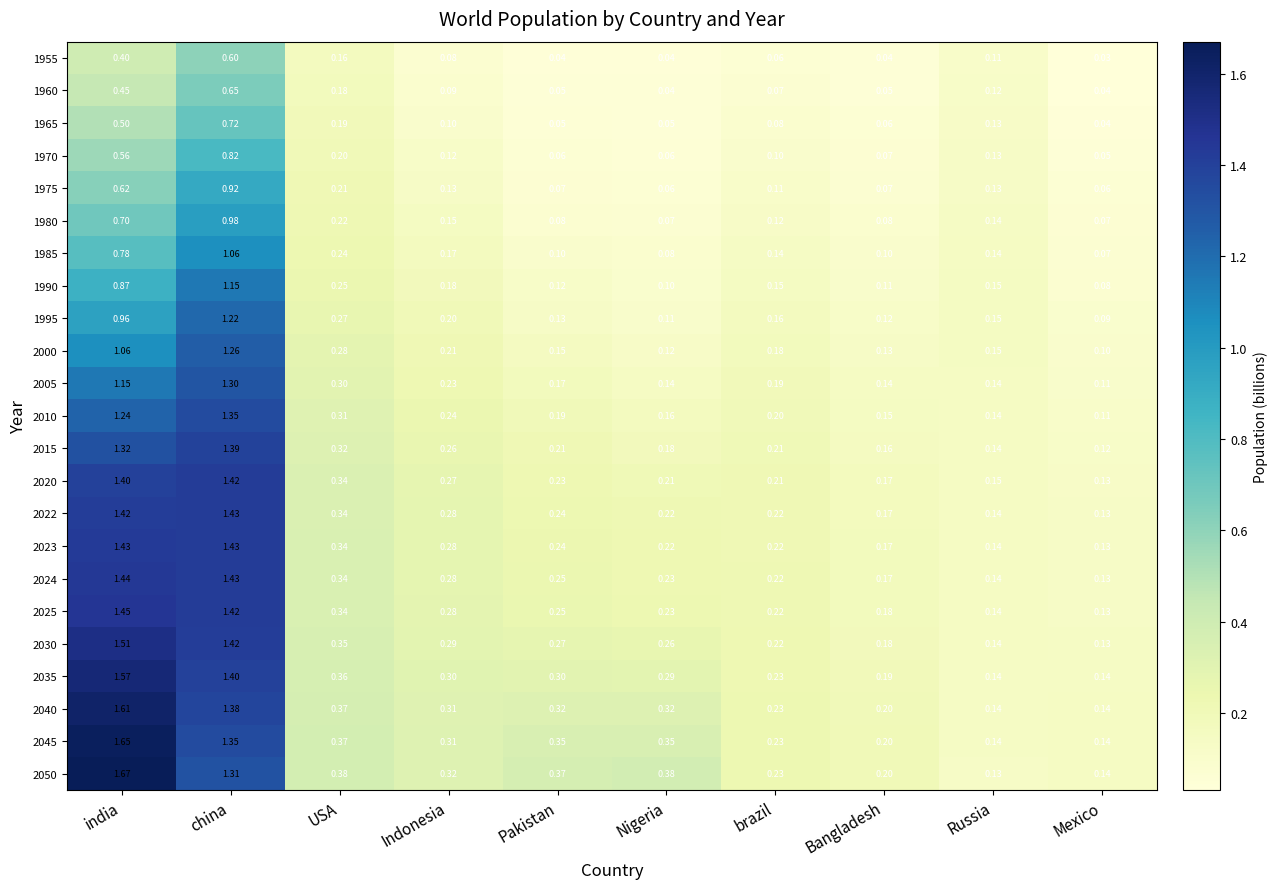

Is the value of 1970 at Pakistan greater than the value of 2025 at Indonesia?

No